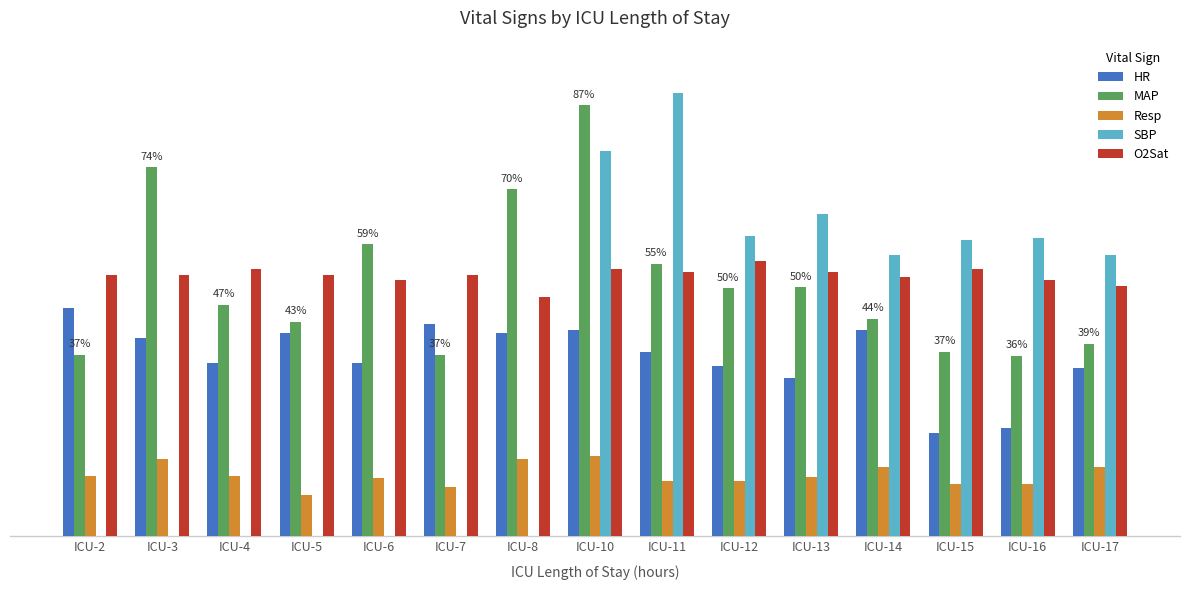

What are all the series names shown in the legend?

HR, MAP, Resp, SBP, O2Sat